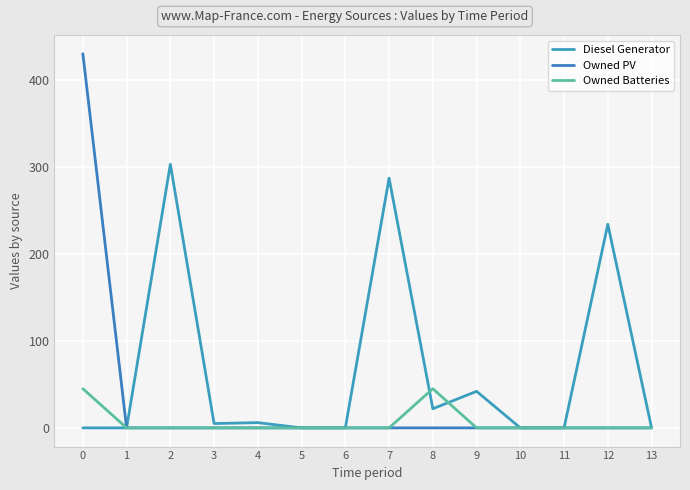

Does the chart display data point markers on the line(s)?

No